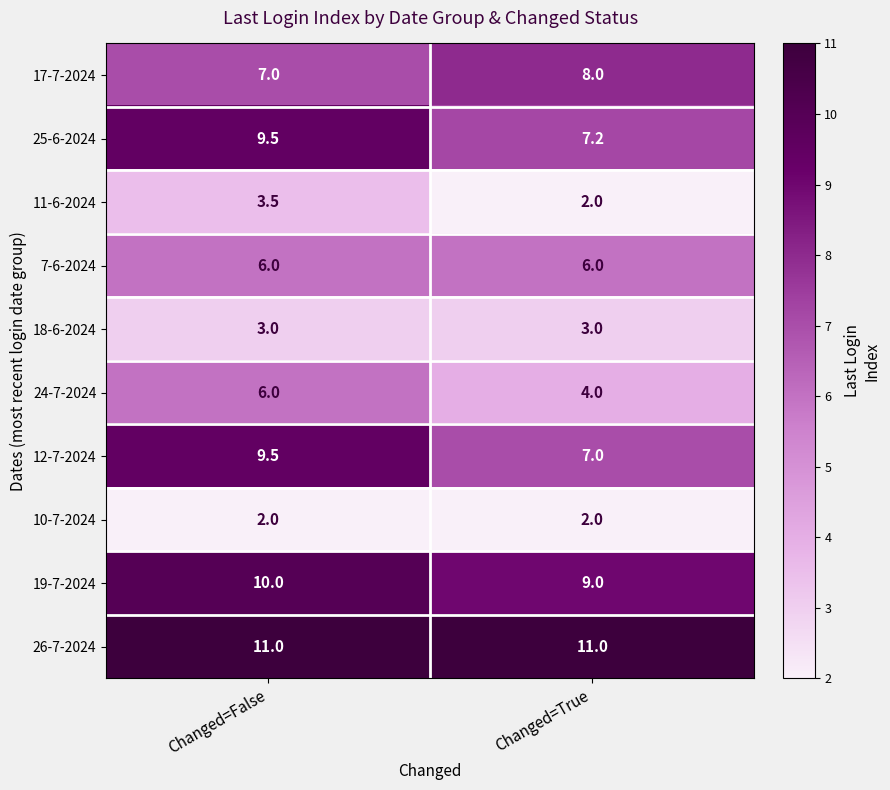

What is the difference between the highest and lowest values at Changed=False?

9.0